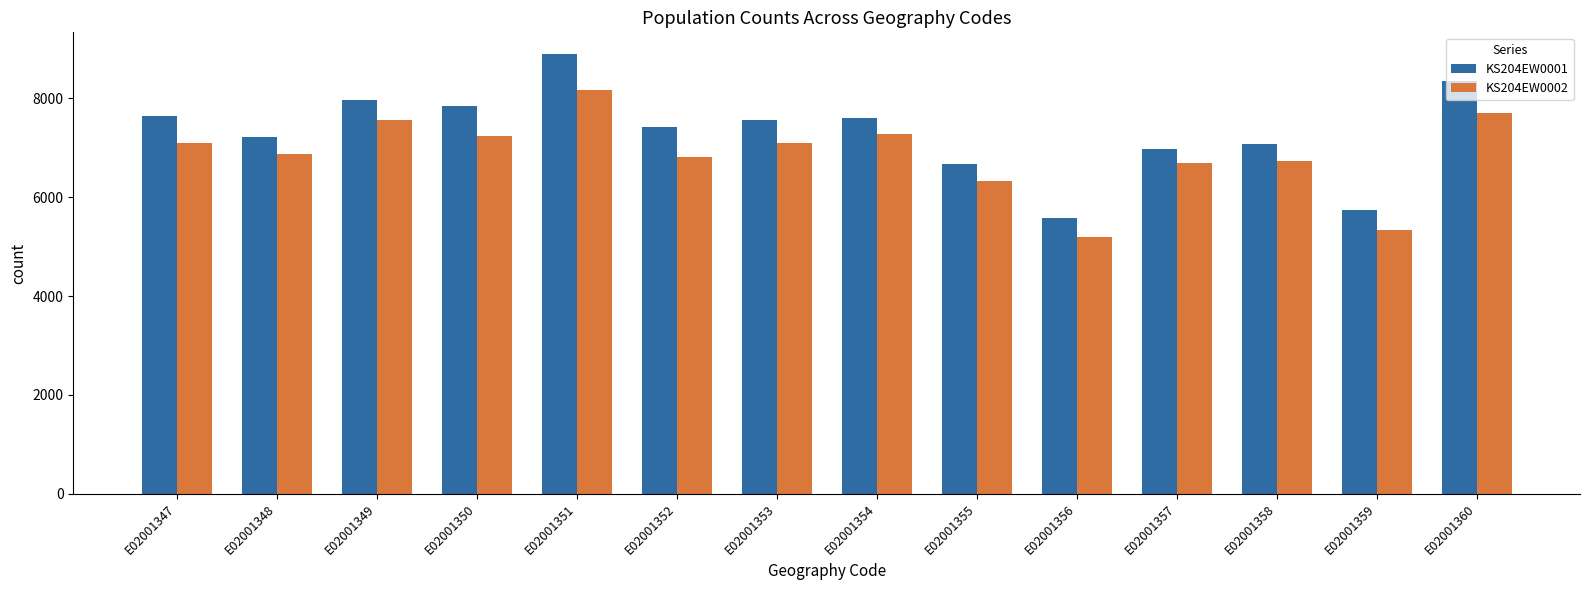

What is the value of the KS204EW0001 bar at the 12th from the left?

7069